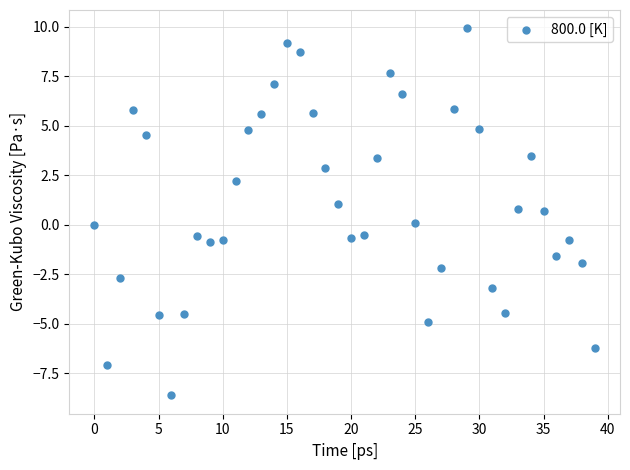

What is the range of Y values (max minus min)?

18.5